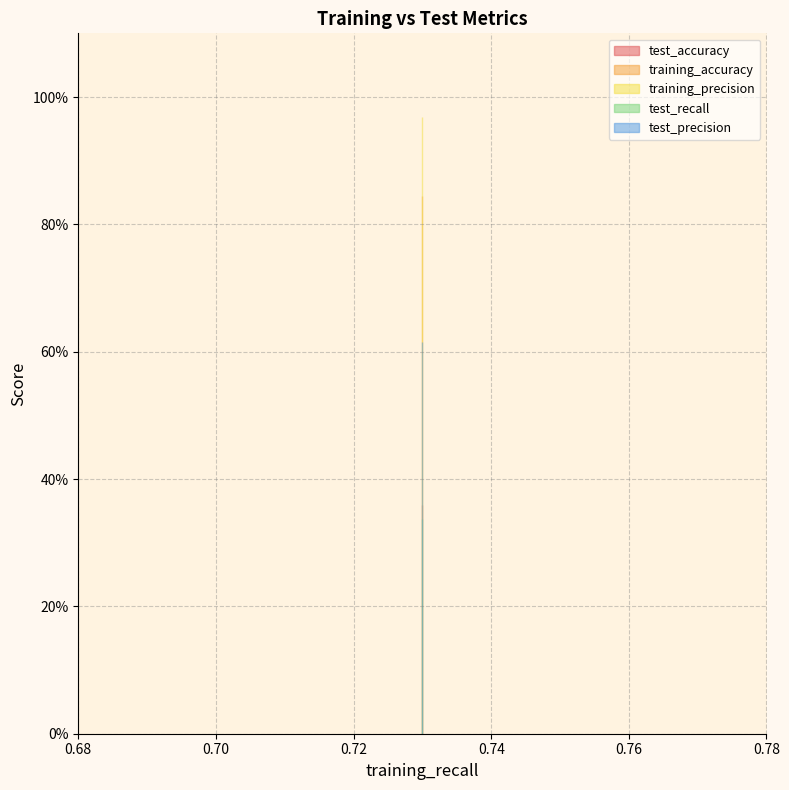

Between 6 and 8, which is larger?

8